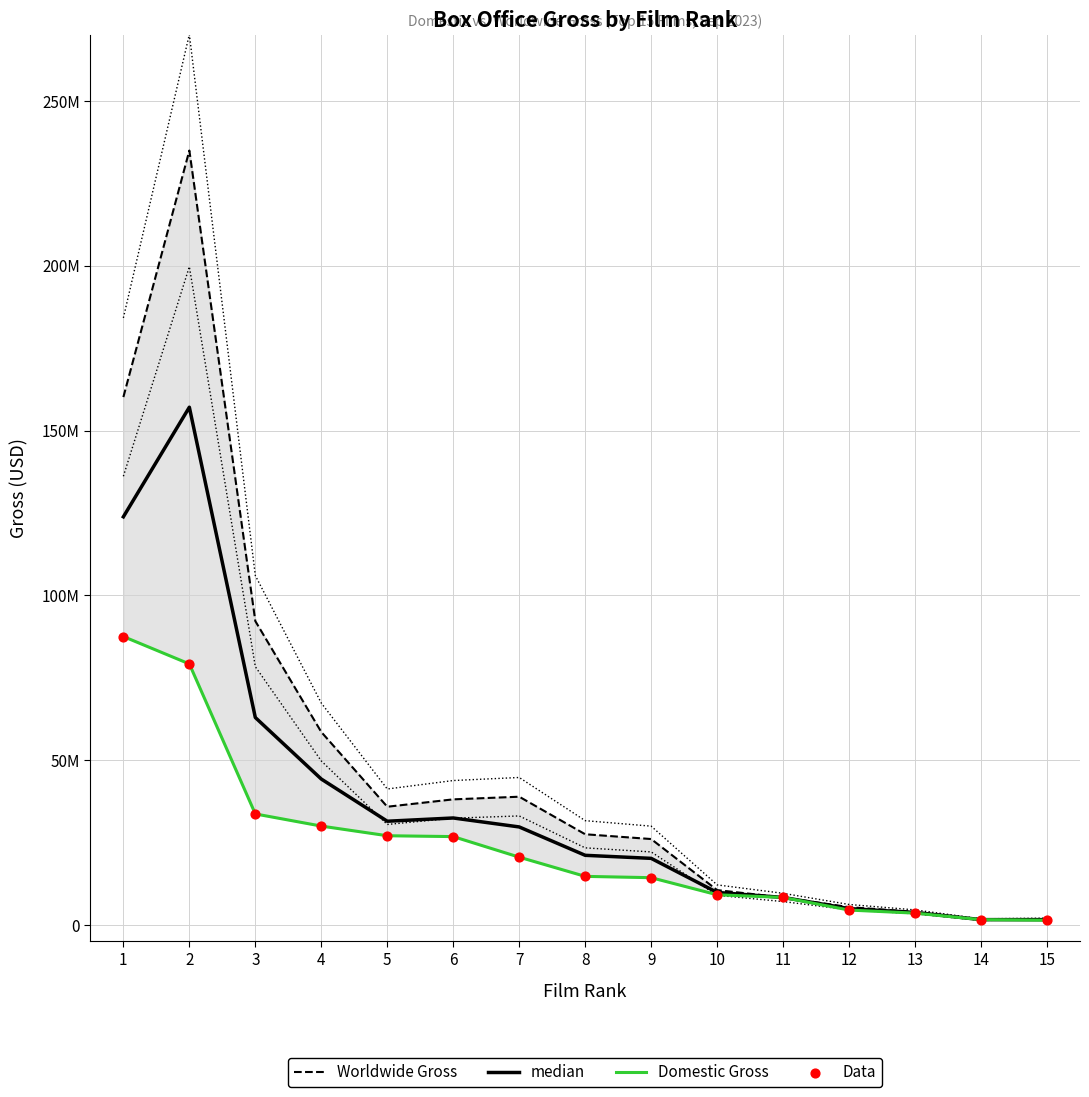

Which series has the widest spread of Y values?

Worldwide Gross